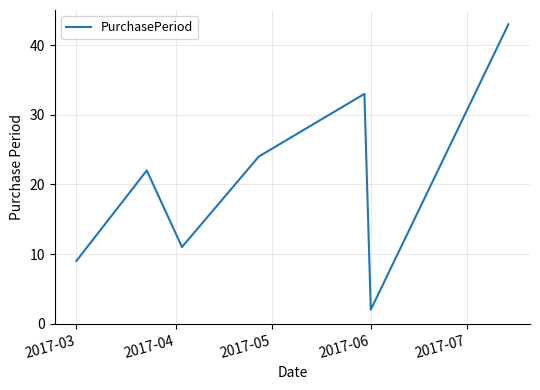

What is the difference between the maximum and minimum values?

41